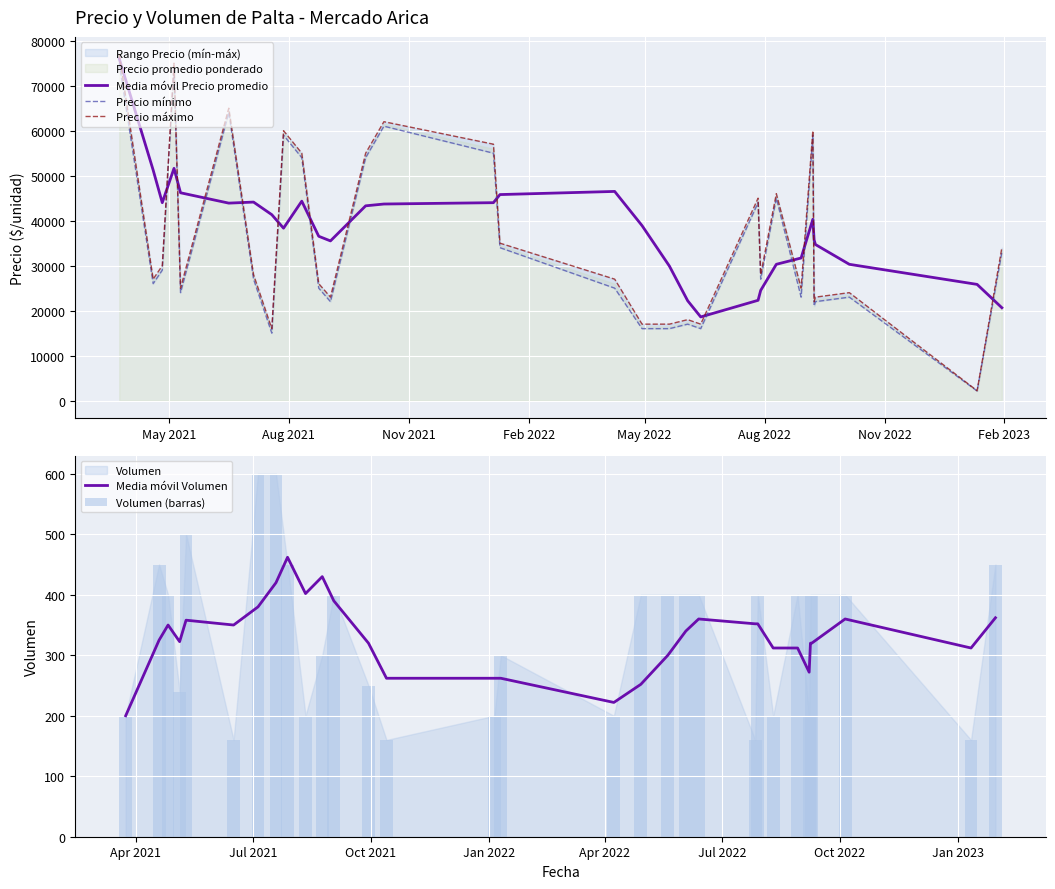

Which series has the largest total across all categories?

Media móvil Precio promedio